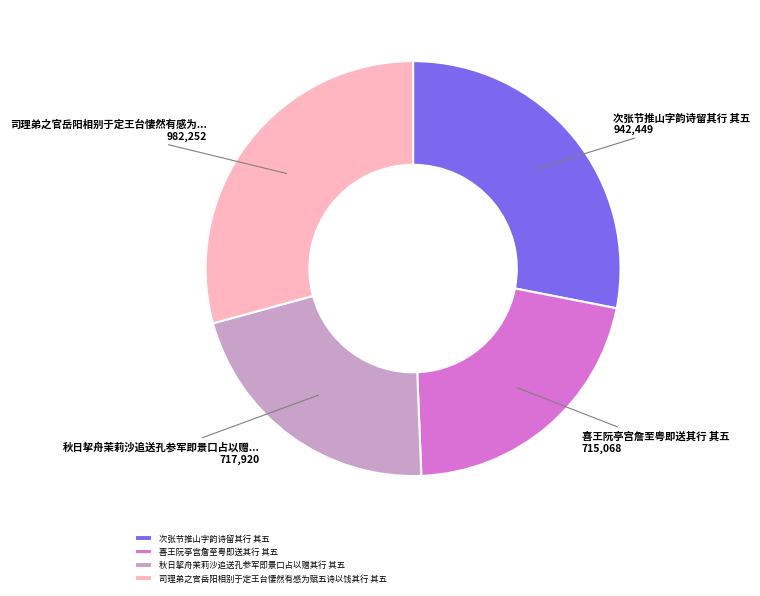

Is there a majority slice in this chart?

No